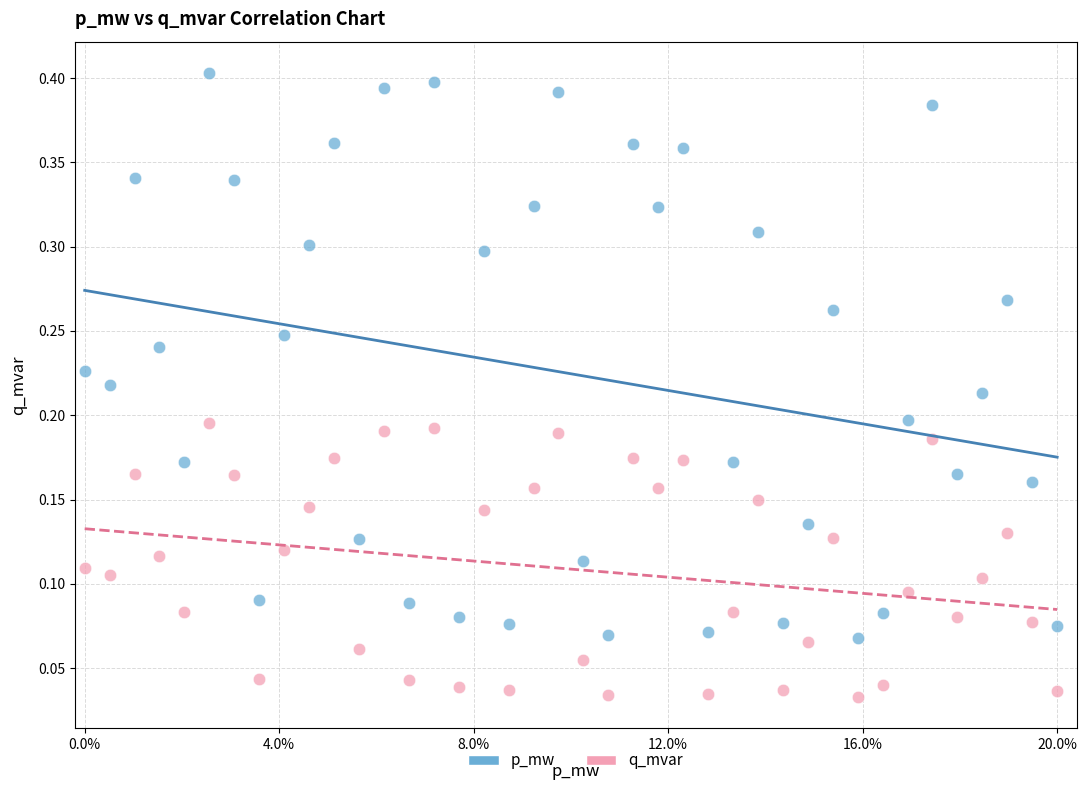

Which series contains the highest Y value?

p_mw